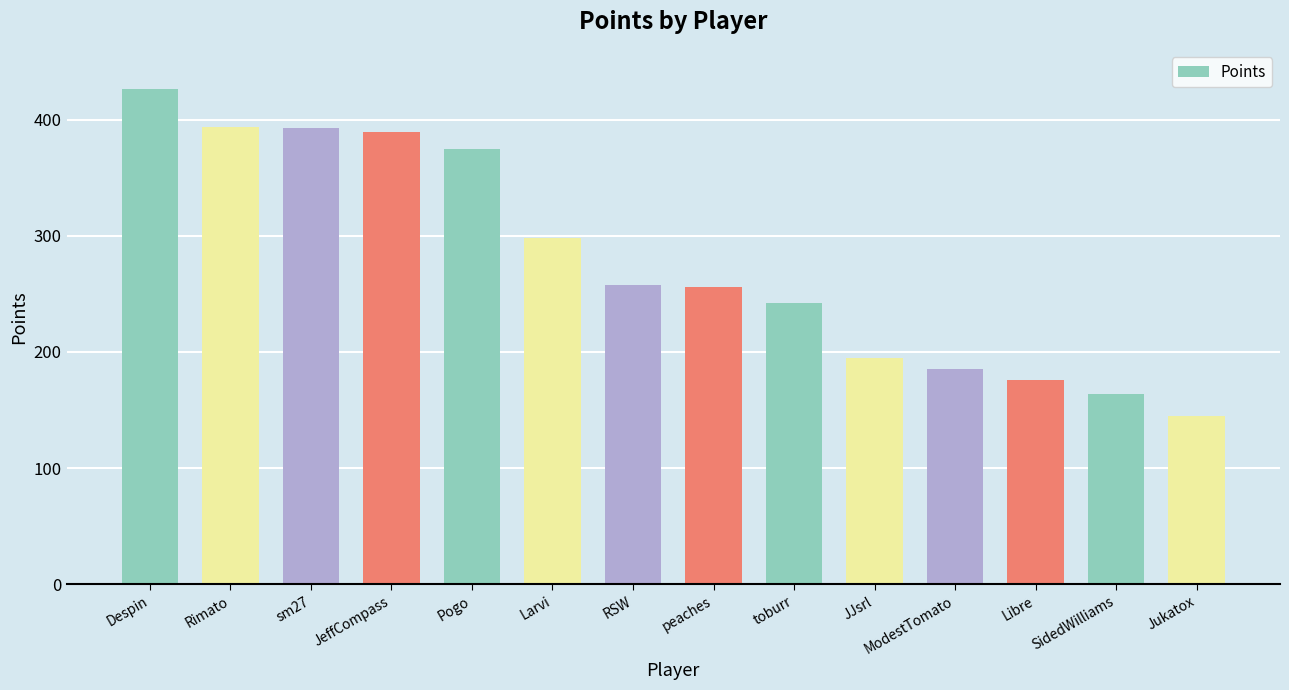

What is the value of the 8th bar from the left?

256